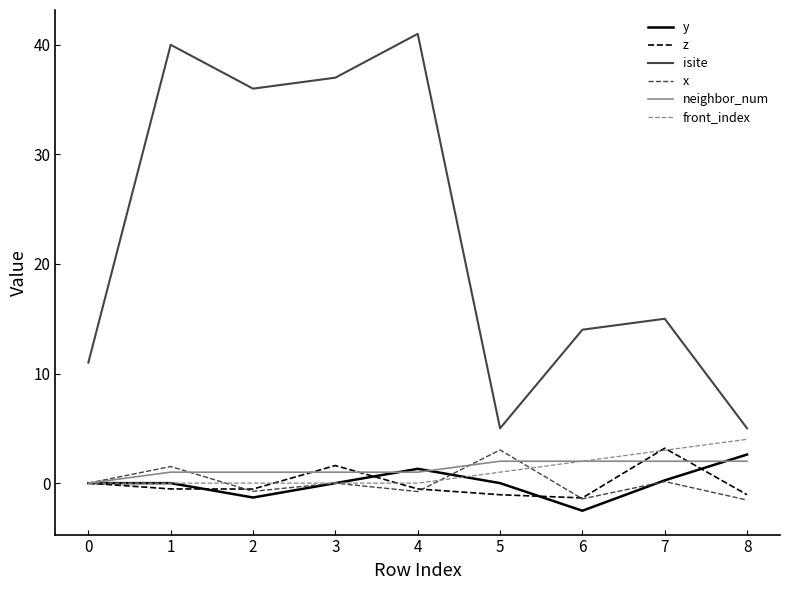

True or false: isite and front_index cross at least once.

False